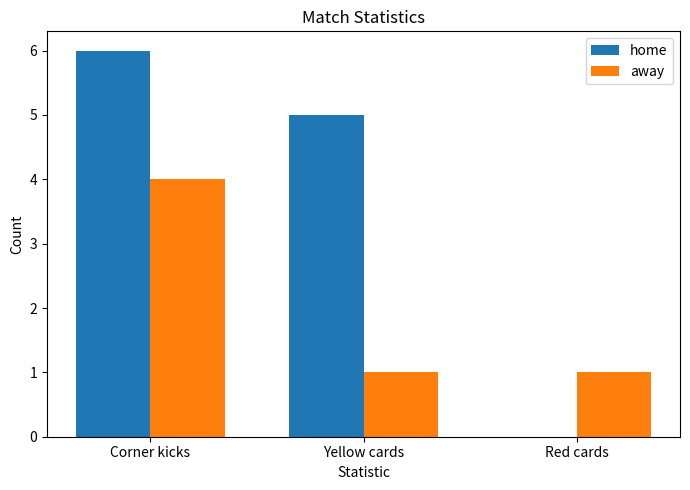

Does the chart contain stacked bars?

No